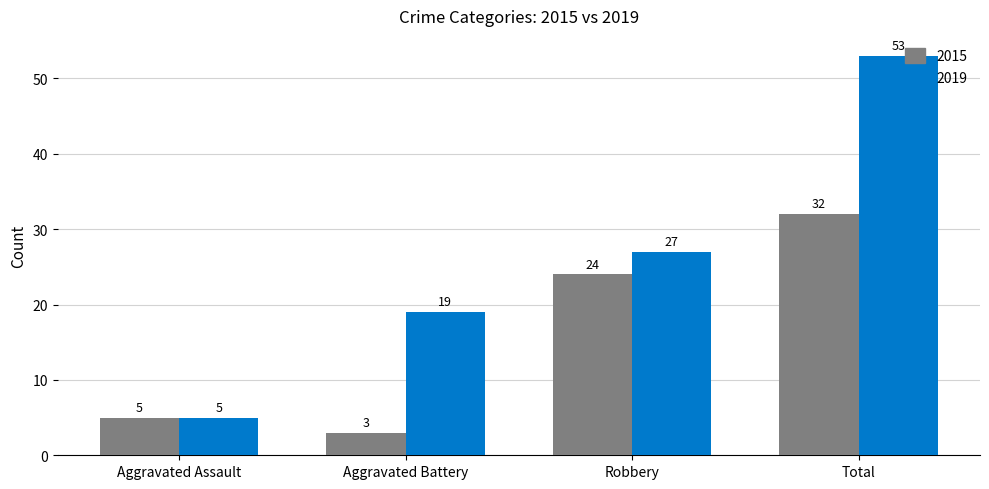

Is the value of 2015 at Robbery greater than the value of 2019 at Aggravated Assault?

Yes